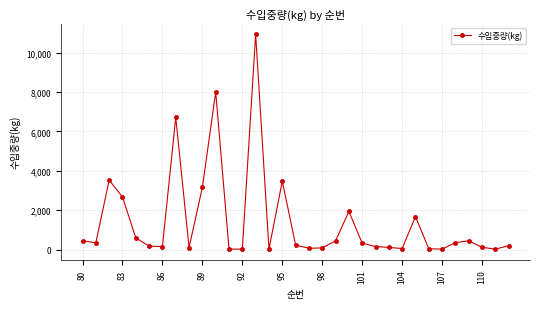

What is the maximum value shown in the chart?

10932